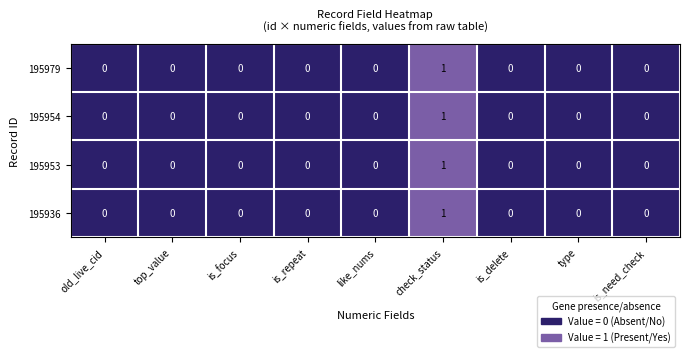

Count the 195979 values in the range 0 to 1.

9